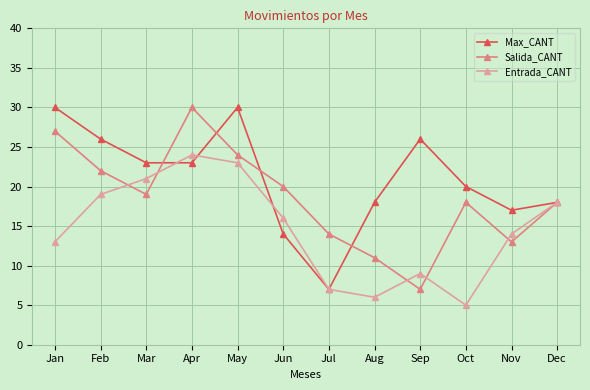

How many distinct data groups are displayed?

3